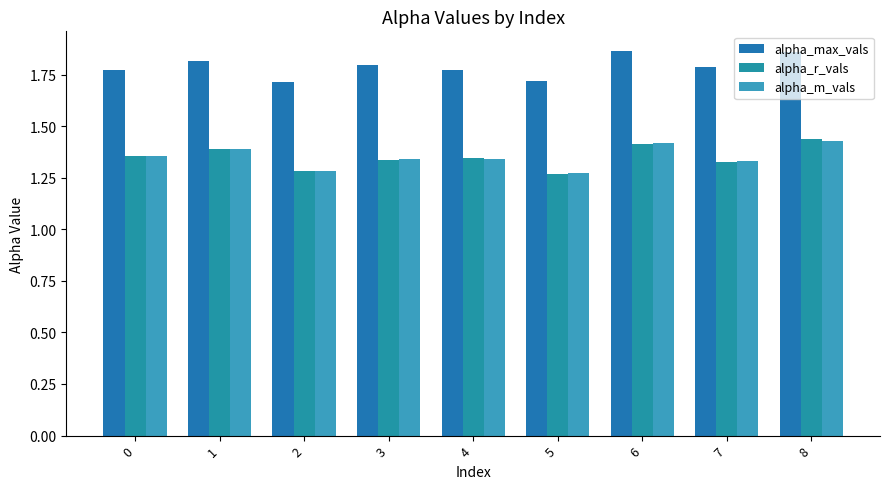

What is the sum of all alpha_m_vals values?

12.2